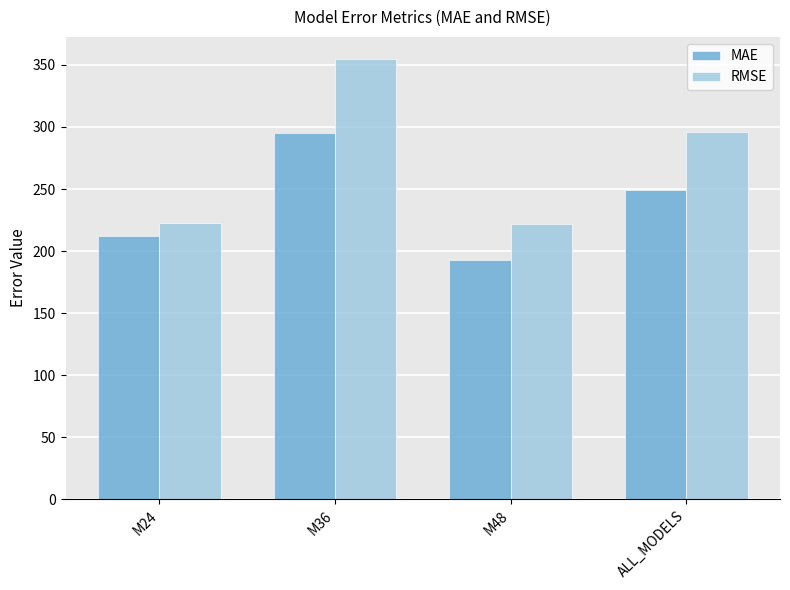

Are the bars horizontal?

No